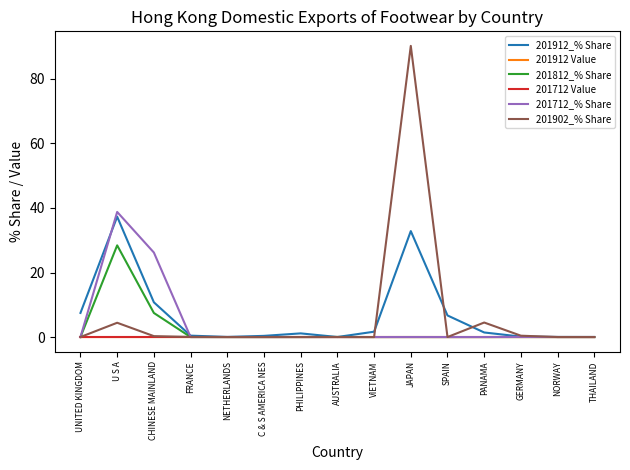

What value does the 201912_% Share series have at SPAIN?

6.7